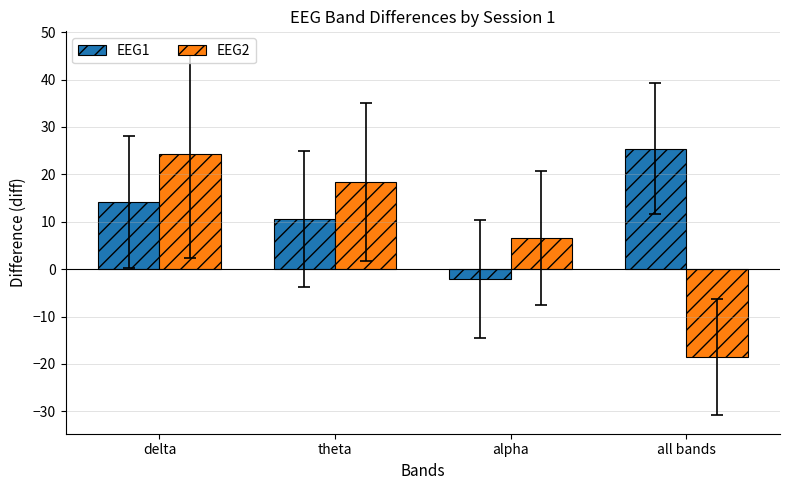

How many data points in EEG2 are less than 18?

2